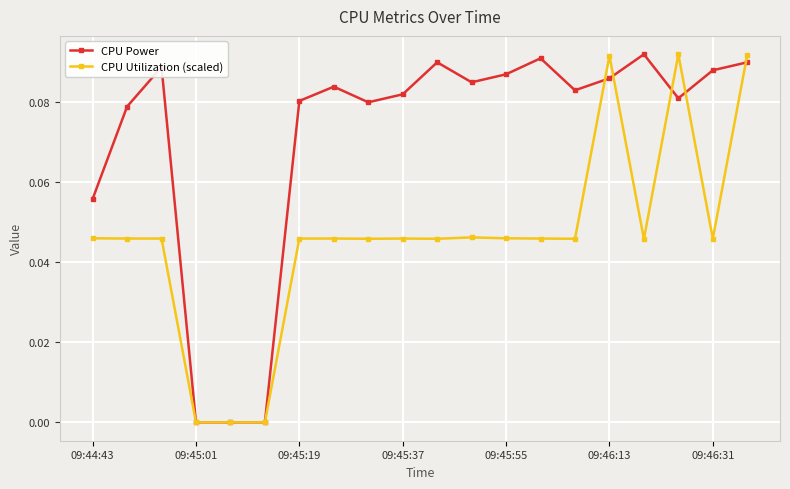

Which series ends up on top after the final intersection of CPU Utilization (scaled) and CPU Power?

CPU Utilization (scaled)